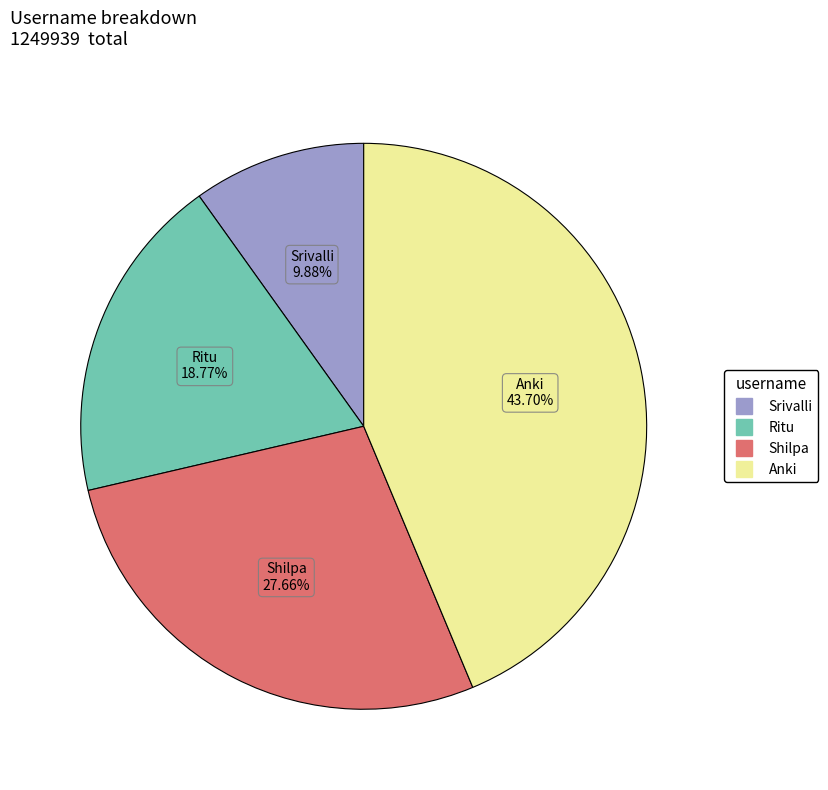

Does any single category account for the majority?

No